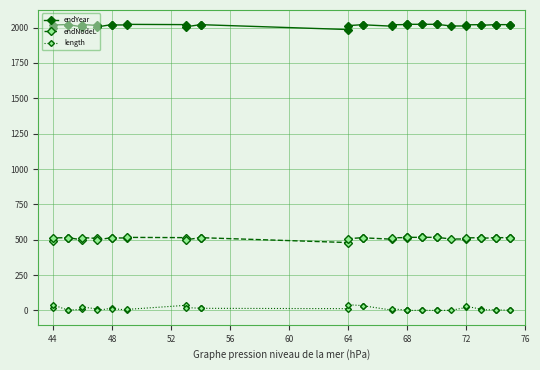

Reading left to right, list all the values displayed in this chart.

endYear: 1996.6	2018.2	2021.1	2021.1	2004.2	2021.2	2015.0	2004.5	2021.2	2018.0	2018.6	2022.5	2020.7	2005.1	2020.7	2020.4	1985.9	2013.6	2020.4	2019.5	2009.5	2019.6	2021.1	2022.8	2022.8	2022.8	2022.8	2022.8	2022.8	2010.9	2011.1	2019.0	2020.5	2015.9	2020.5	2020.5	2020.5	2020.5
endNodeL: 490.9	512.5	515.4	515.4	498.5	515.4	509.2	498.8	515.5	512.3	512.9	516.8	515.0	499.3	515.0	514.7	480.2	507.8	514.7	513.8	503.8	513.9	515.4	517.1	517.1	517.0	517.1	517.1	517.1	505.2	505.4	513.3	514.8	510.2	514.8	514.8	514.8	514.8
length: 18.2	39.8	2.9	2.9	7.6	24.5	10.8	0.3	16.8	13.5	3.6	7.5	36.4	20.8	15.6	15.4	13.0	40.7	34.5	33.6	2.1	12.2	1.6	3.2	0.1	1.6	1.7	0.1	0.1	1.4	21.8	29.6	9.4	4.8	4.6	4.6	1.5	1.5